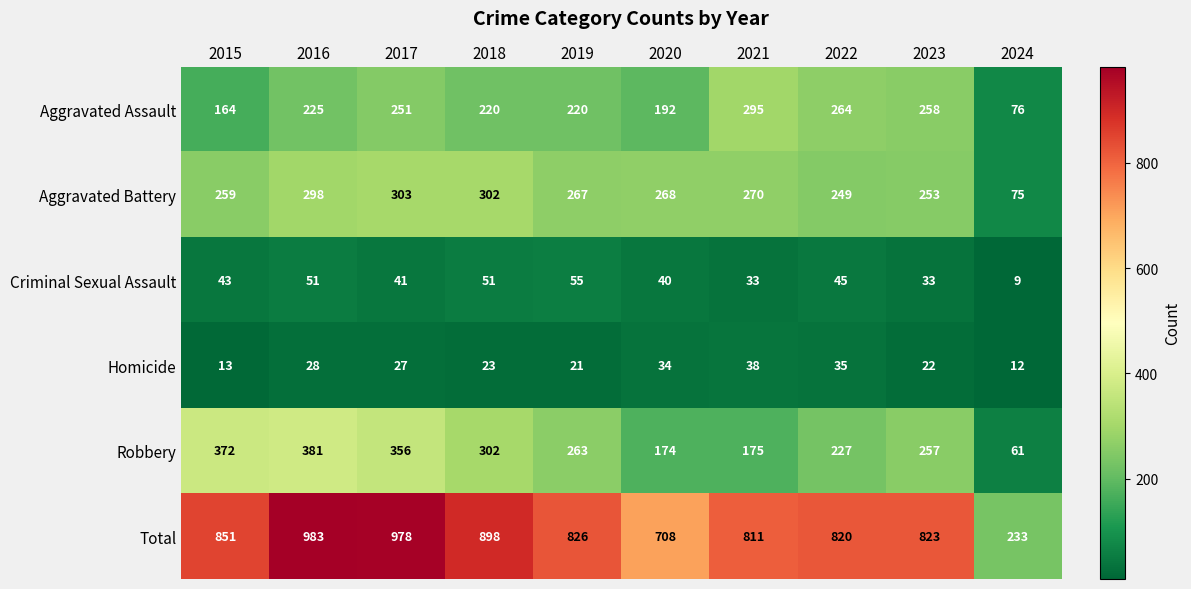

What value does the Aggravated Battery series have at 2023?

253